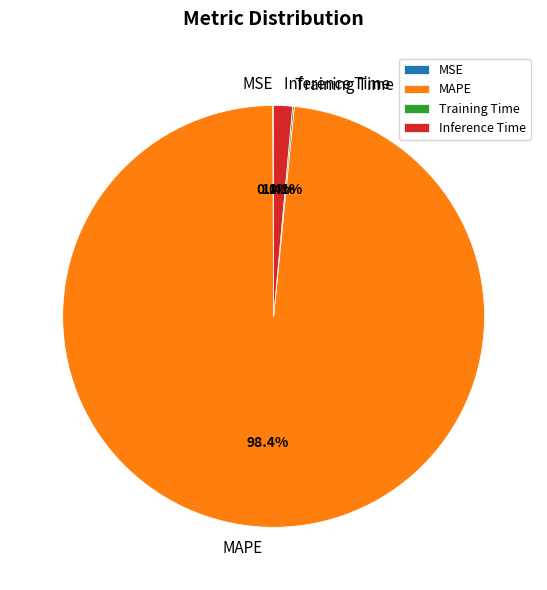

To the nearest percent, what percentage of the pie is MAPE?

98%